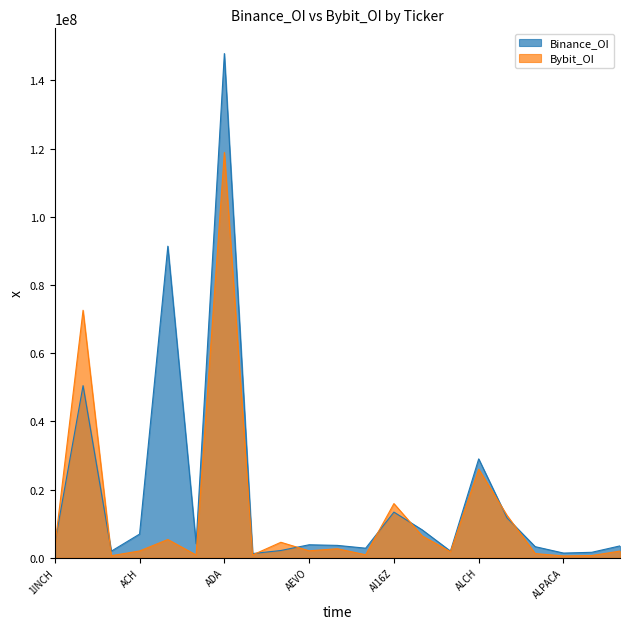

True or false: Binance_OI has more than 2 points higher than both neighbors.

True